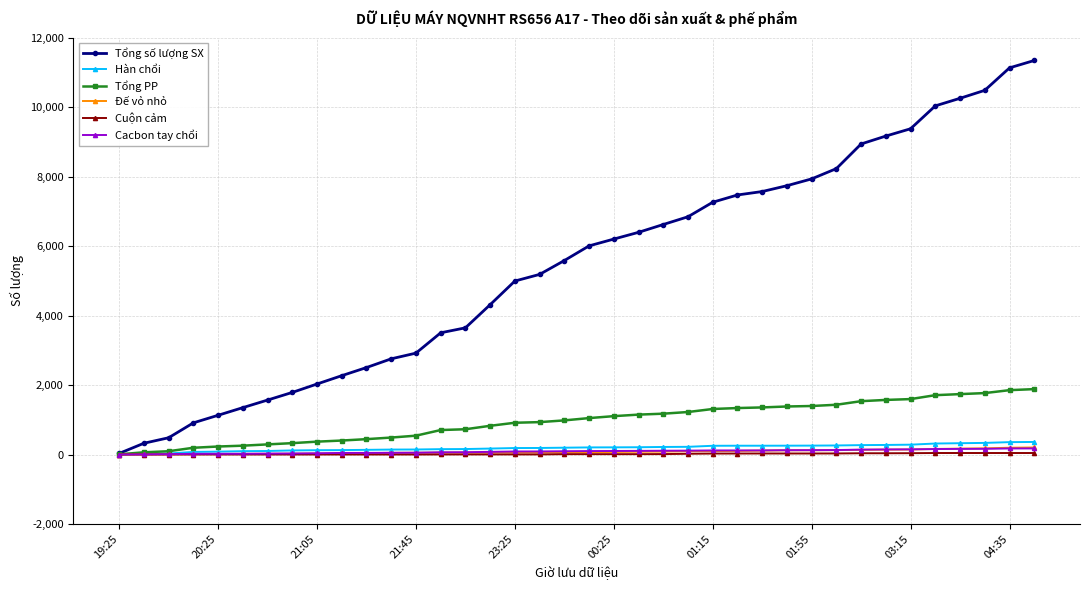

Which series has the widest spread of values?

Tổng số lượng SX